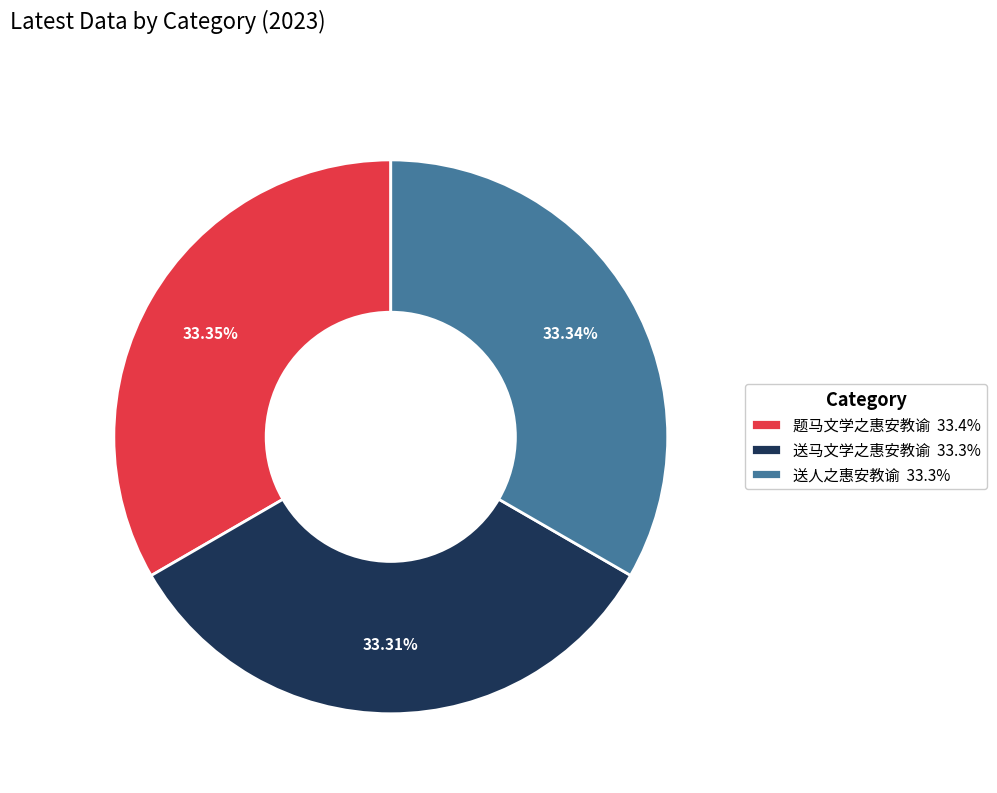

Combined, do 题马文学之惠安教谕 33.4% and 送人之惠安教谕 33.3% account for over 50%?

Yes